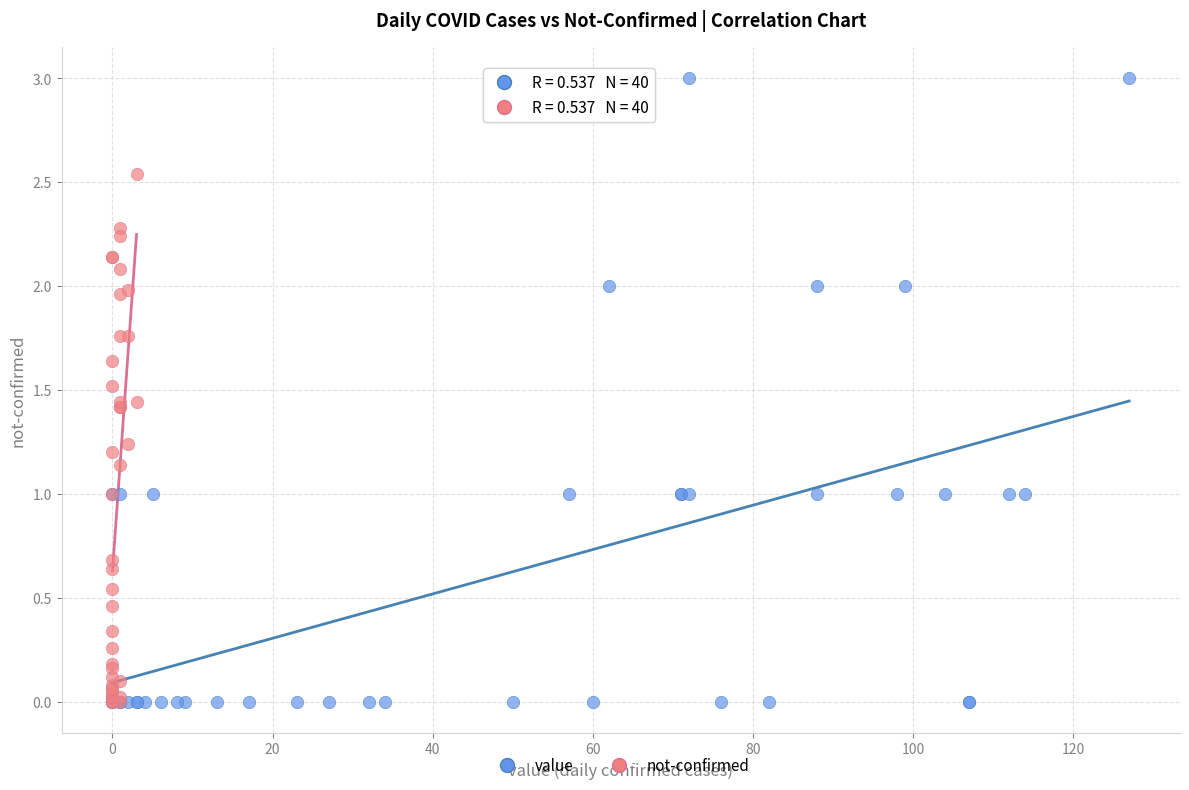

Which series reaches the maximum Y coordinate?

value